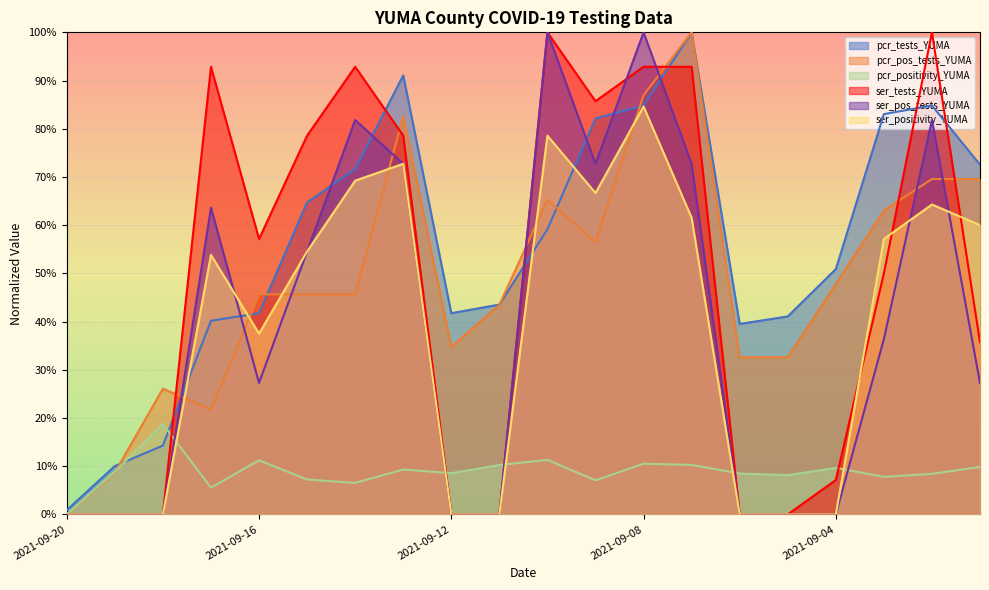

Is the value of ser_pos_tests_YUMA at 2021-09-03 greater than the value of pcr_tests_YUMA at 2021-09-09?

No